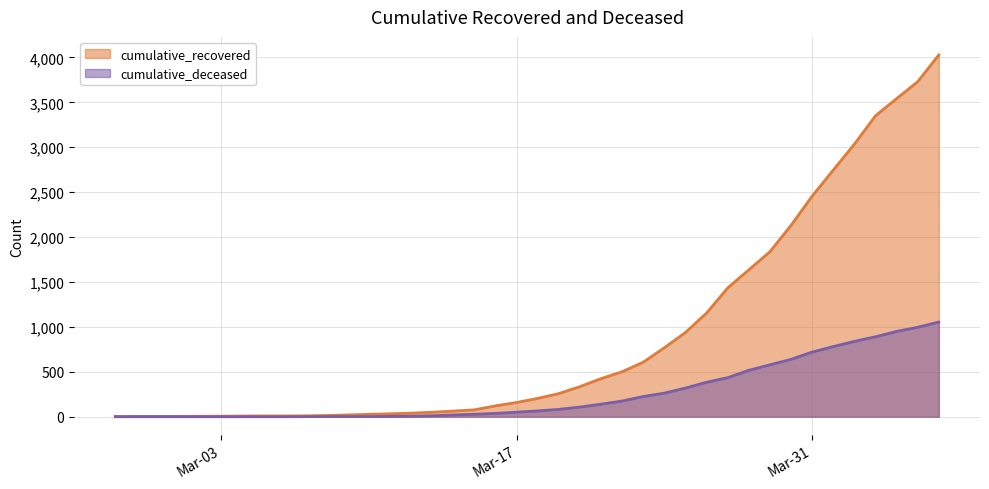

How many values in the cumulative_recovered series are below 204?

20